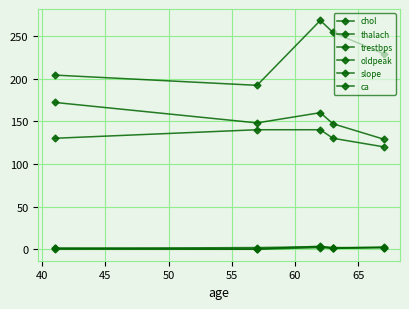

What is the maximum value shown in the chart?

268.0